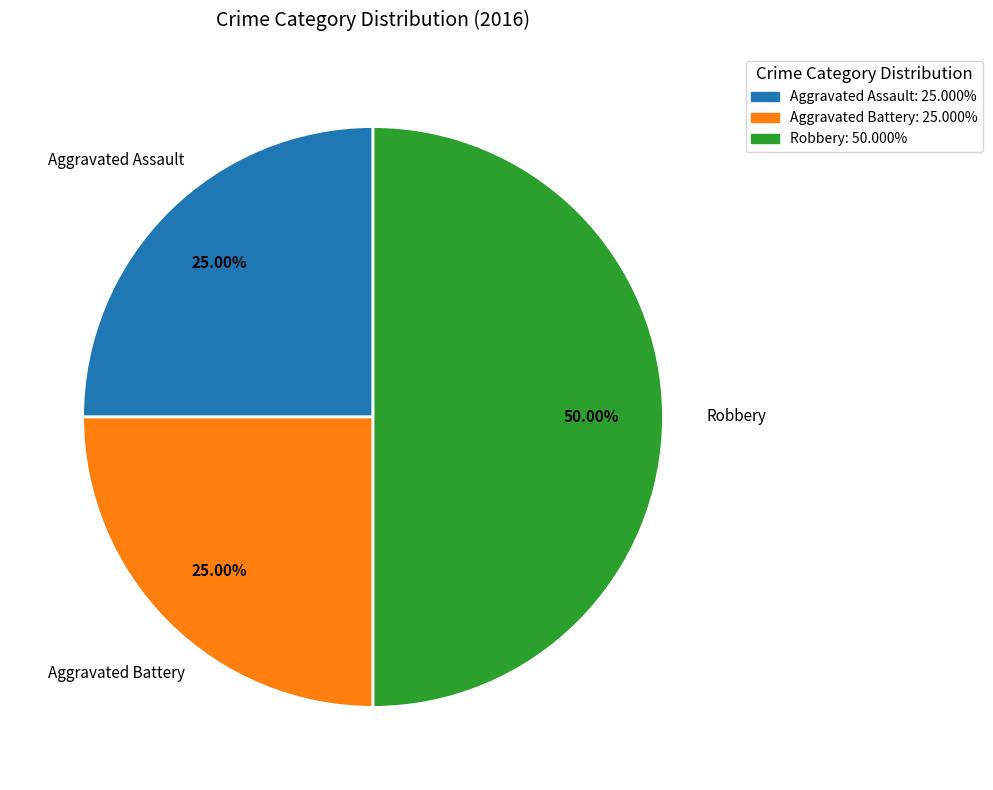

What is the ratio of the value at Aggravated Battery to the value at Aggravated Assault?

1.0